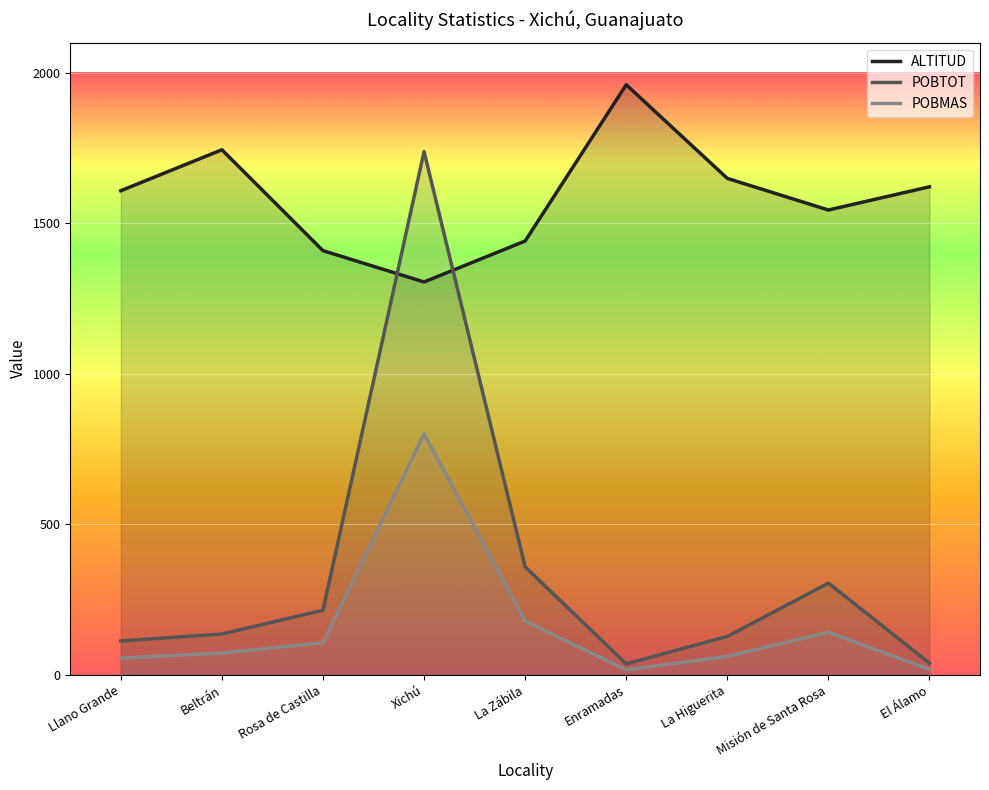

Rank the series at Llano Grande from highest to lowest value.

ALTITUD, POBTOT, POBMAS